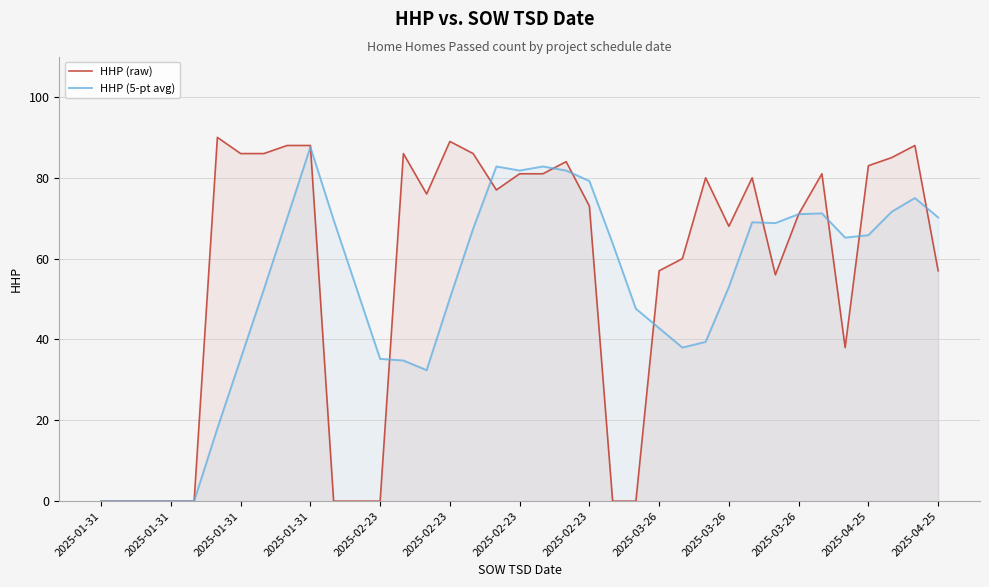

List the series in order of their peak value, highest first.

HHP (raw), HHP (5-pt avg)